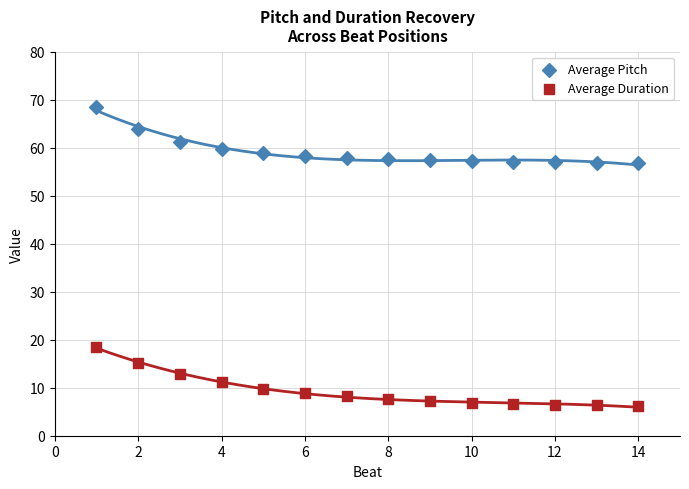

Across all series, what Y value is closest to 37?

18.5